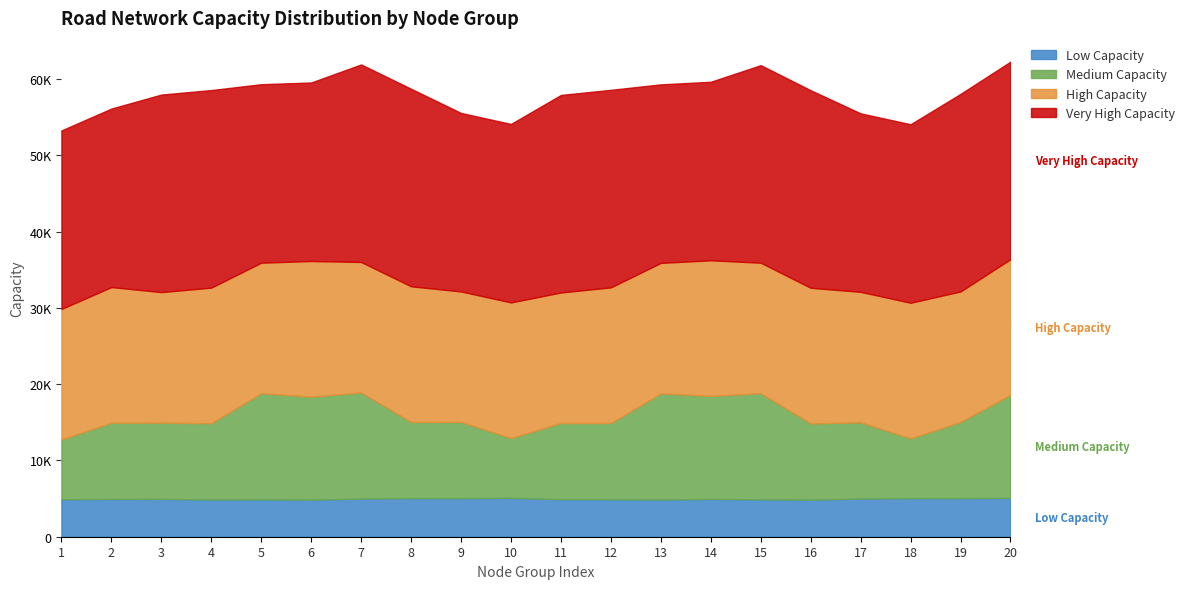

What is the difference between the highest and lowest values at 2?

18455.5